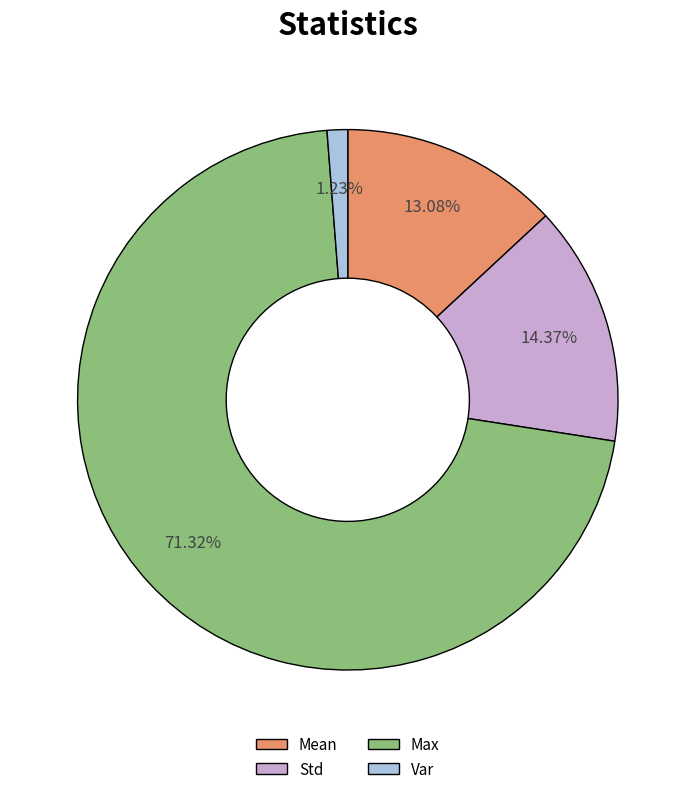

To the nearest percent, what is the difference between the Var and Max slice percentages?

70%